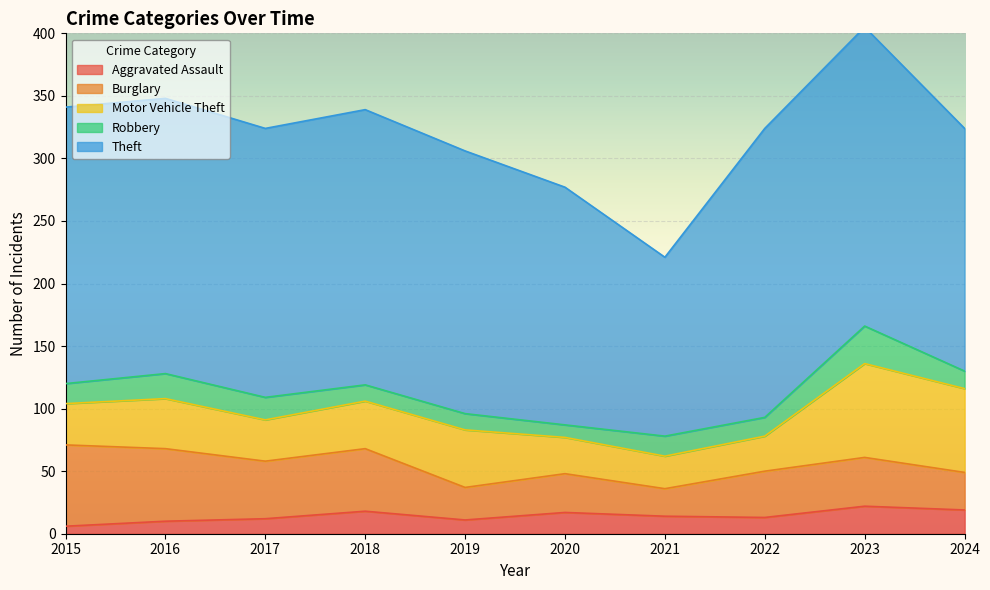

What is the minimum value shown in the chart?

6